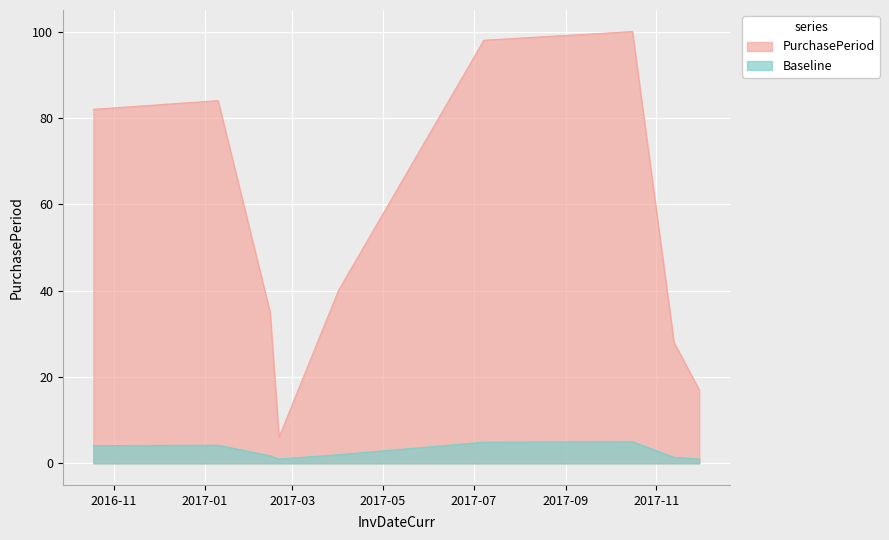

What is the sum of the values at 2017-02-20 and 2017-01-10?

90